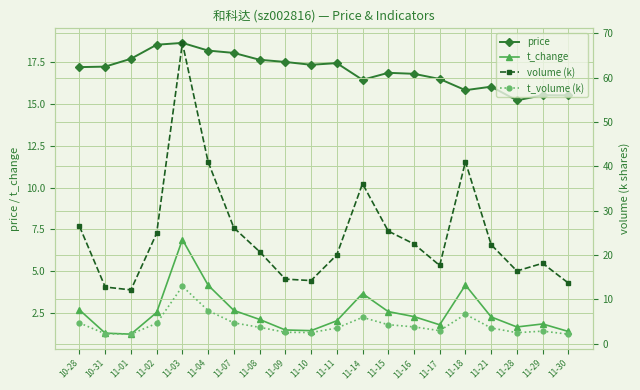

What is the sum of all volume (k) values?

493.6